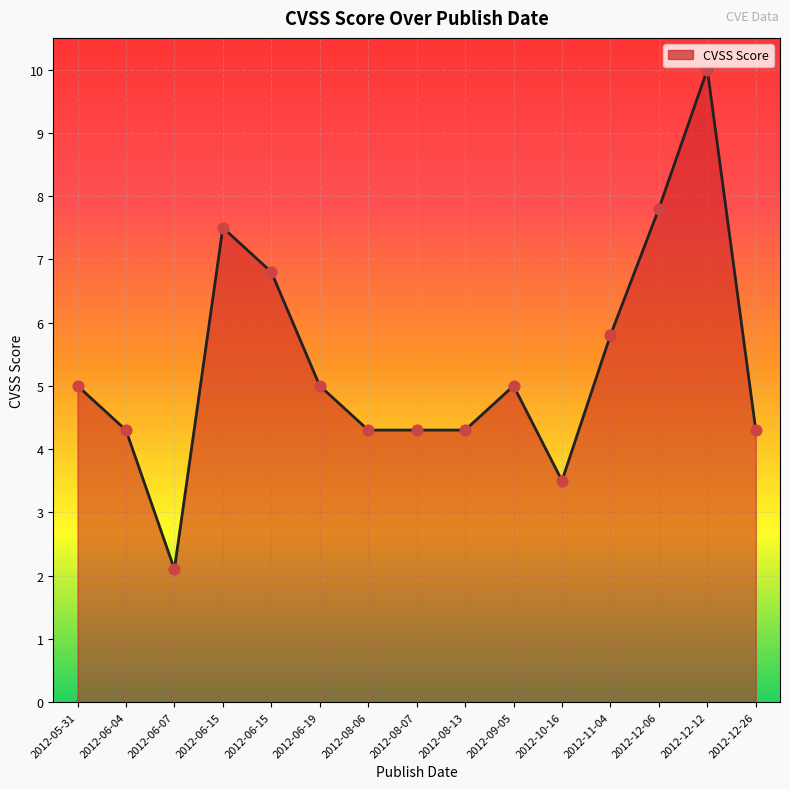

What is the ratio of the value at 2012-08-13 to the value at 2012-11-04?

0.7